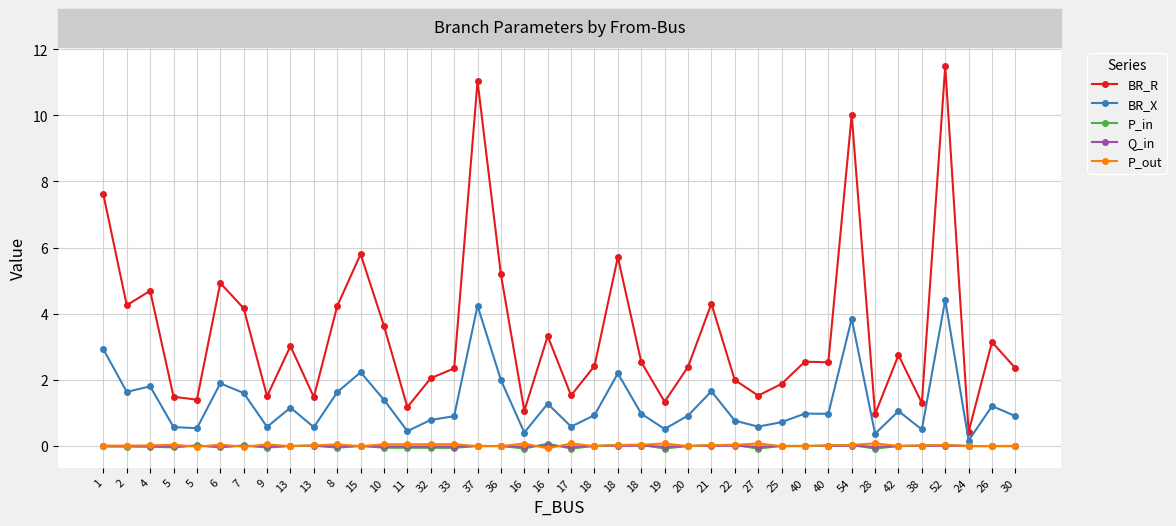

Count the number of categories in the chart.

40